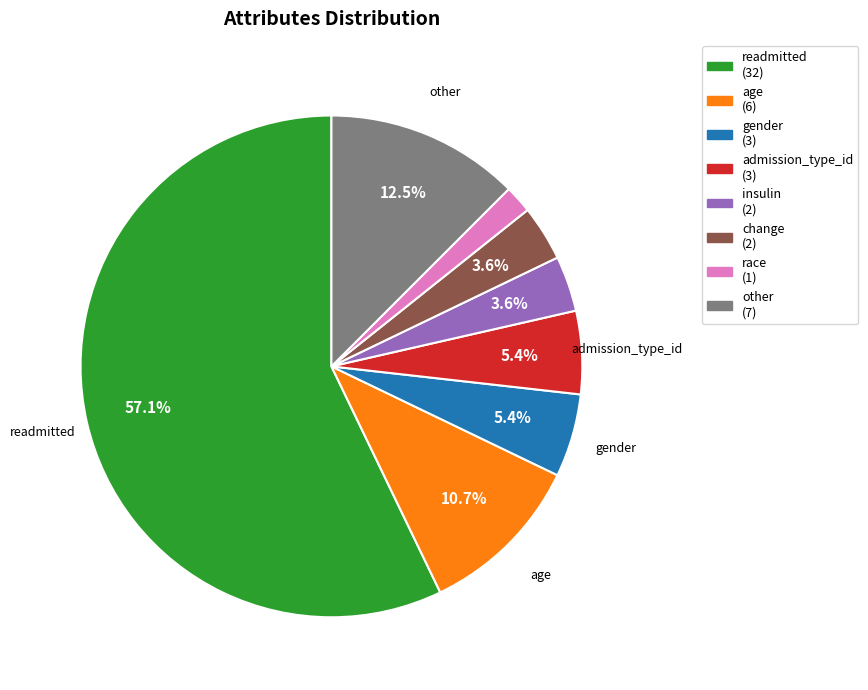

What portion of the pie excludes insulin?

96.4%